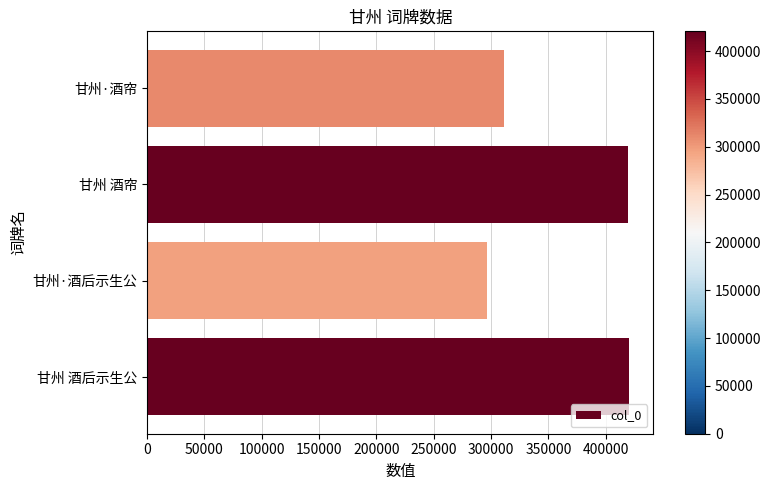

Where is the data nearest to the value 358584?

甘州·酒帘